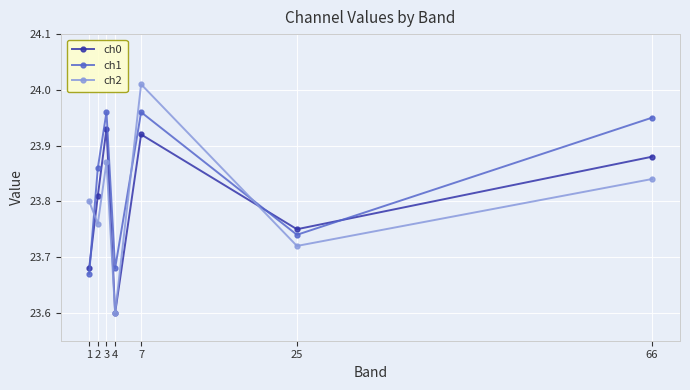

At which label is ch0 closest to 23?

4